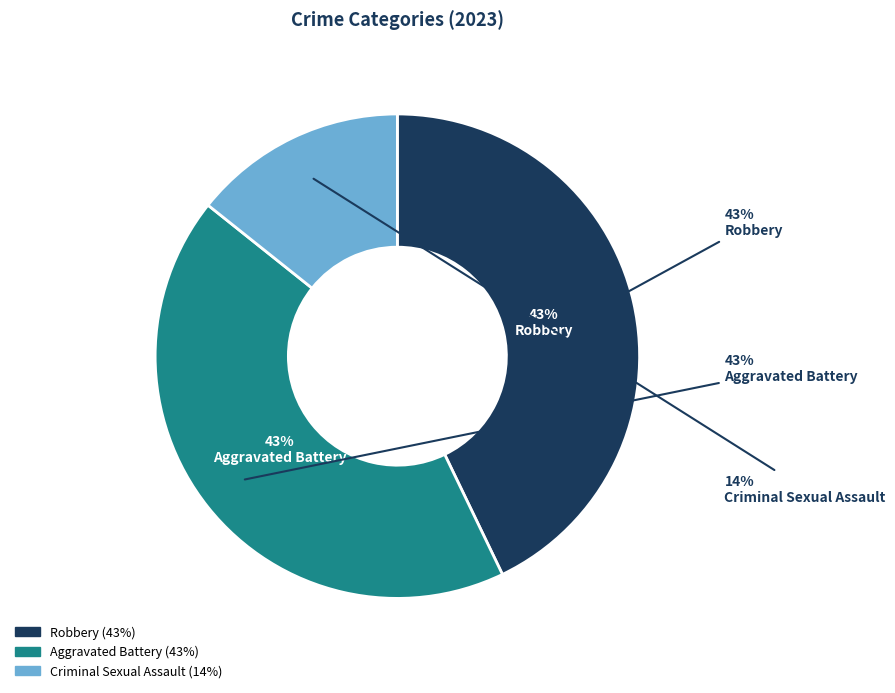

To the nearest percent, what is the average slice percentage?

33%